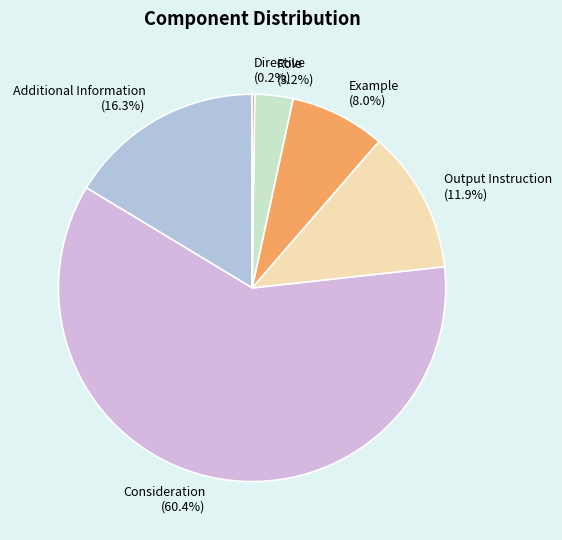

Is it true that Example is 8% of the pie?

True